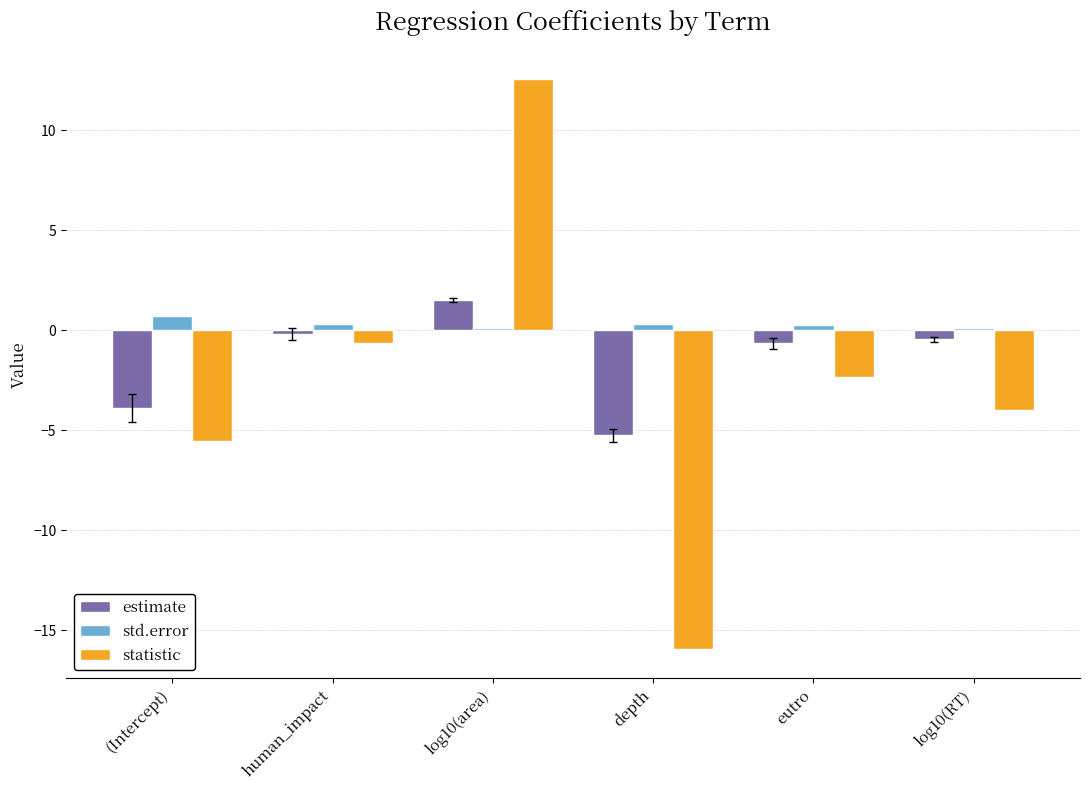

Which category has the lowest value across all series?

depth